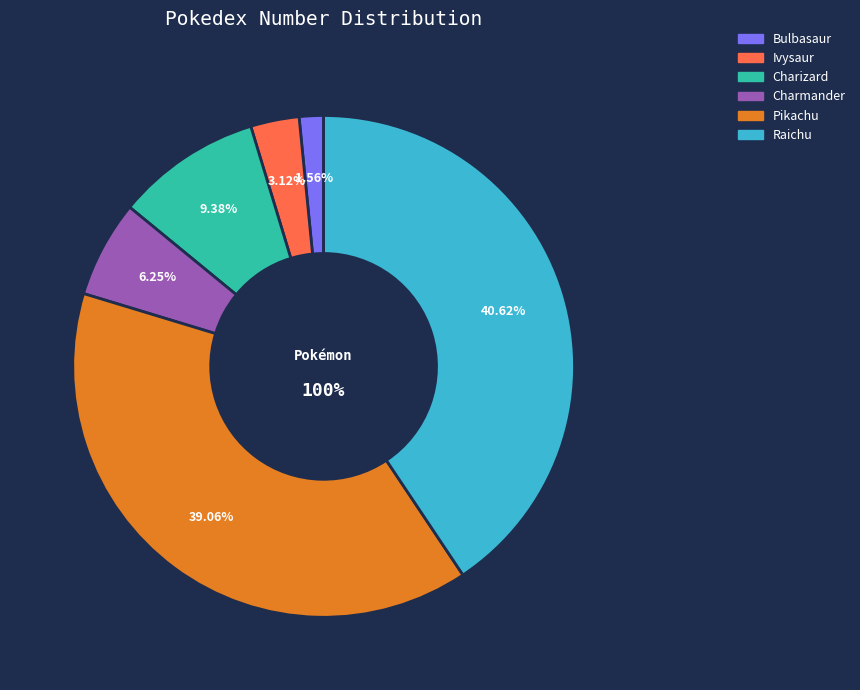

Approximately how many times larger is the value at Charizard compared to Pikachu?

0.2